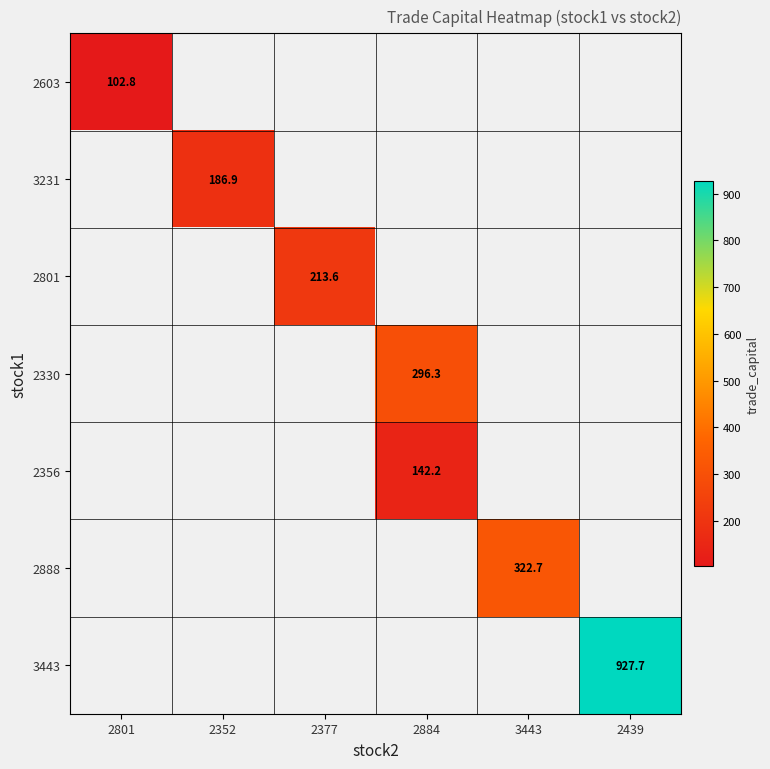

How many positive values does the 2888 series have?

1